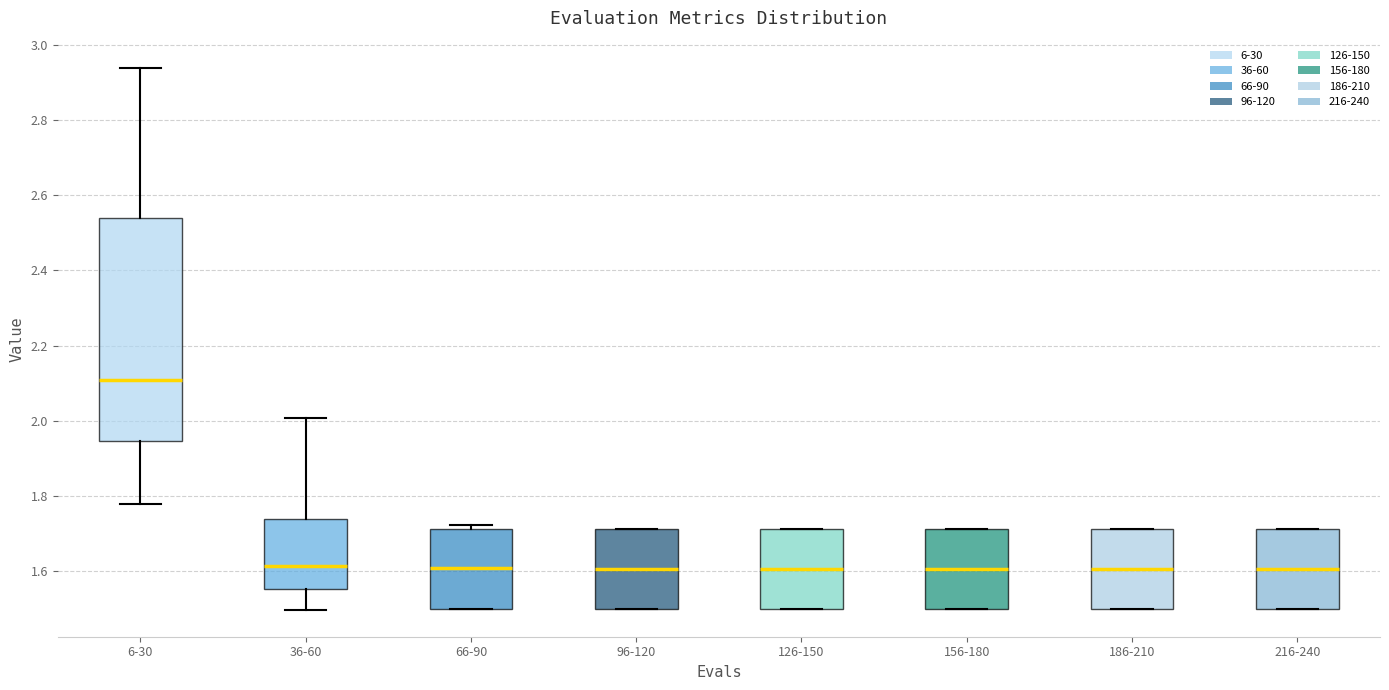

Comparing the boxes themselves (not the whiskers), which one is the tallest?

6-30